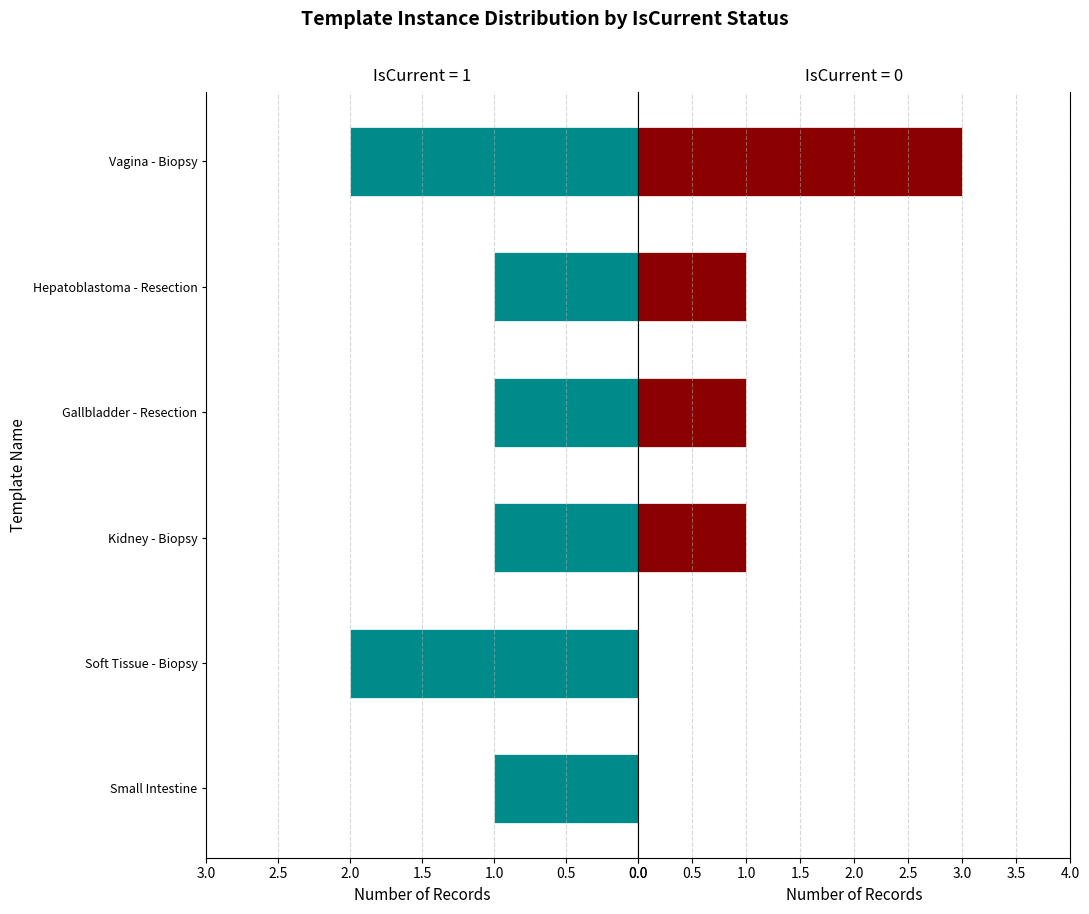

Between 0.5 and 1.5, which series saw the biggest shift?

IsCurrent=1